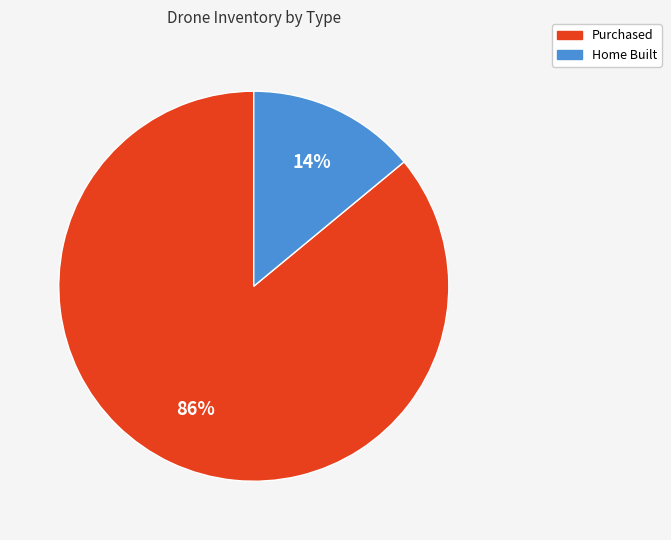

To the nearest percent, what is the difference between the largest and smallest slice percentages?

72%